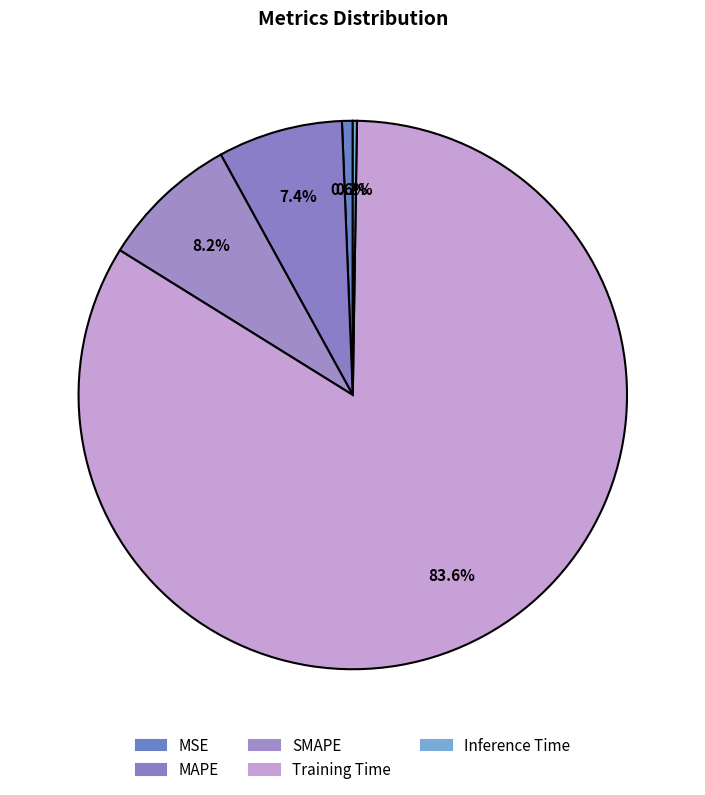

Count the number of slices in the pie.

5